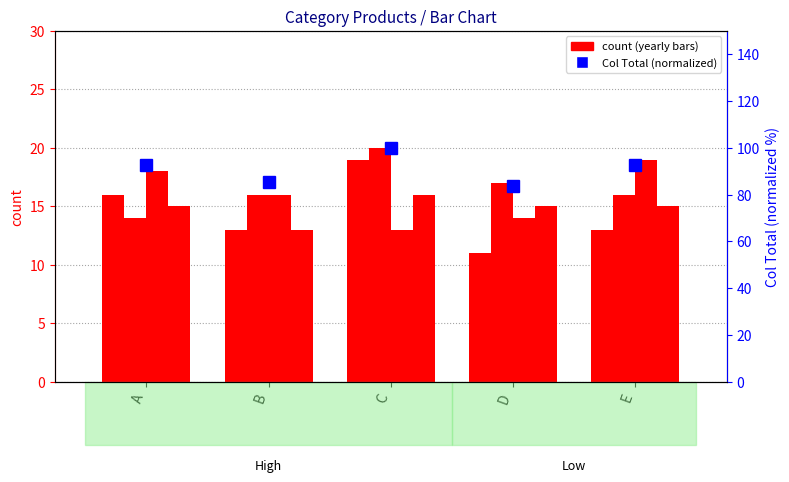

Which label corresponds to the largest value in the chart?

C